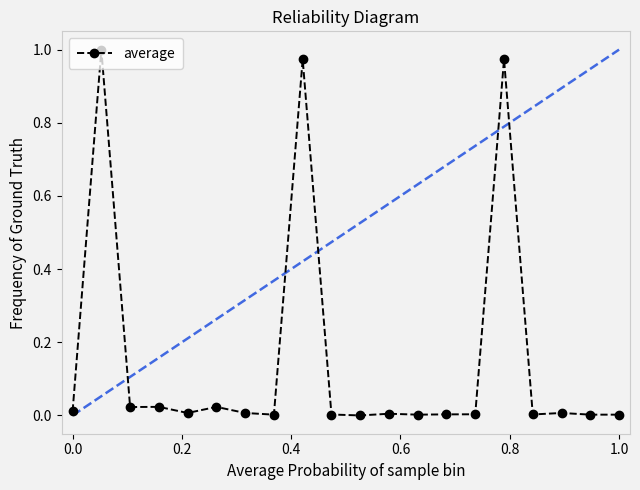

True or false: the data has more than 1 interior local peaks.

True